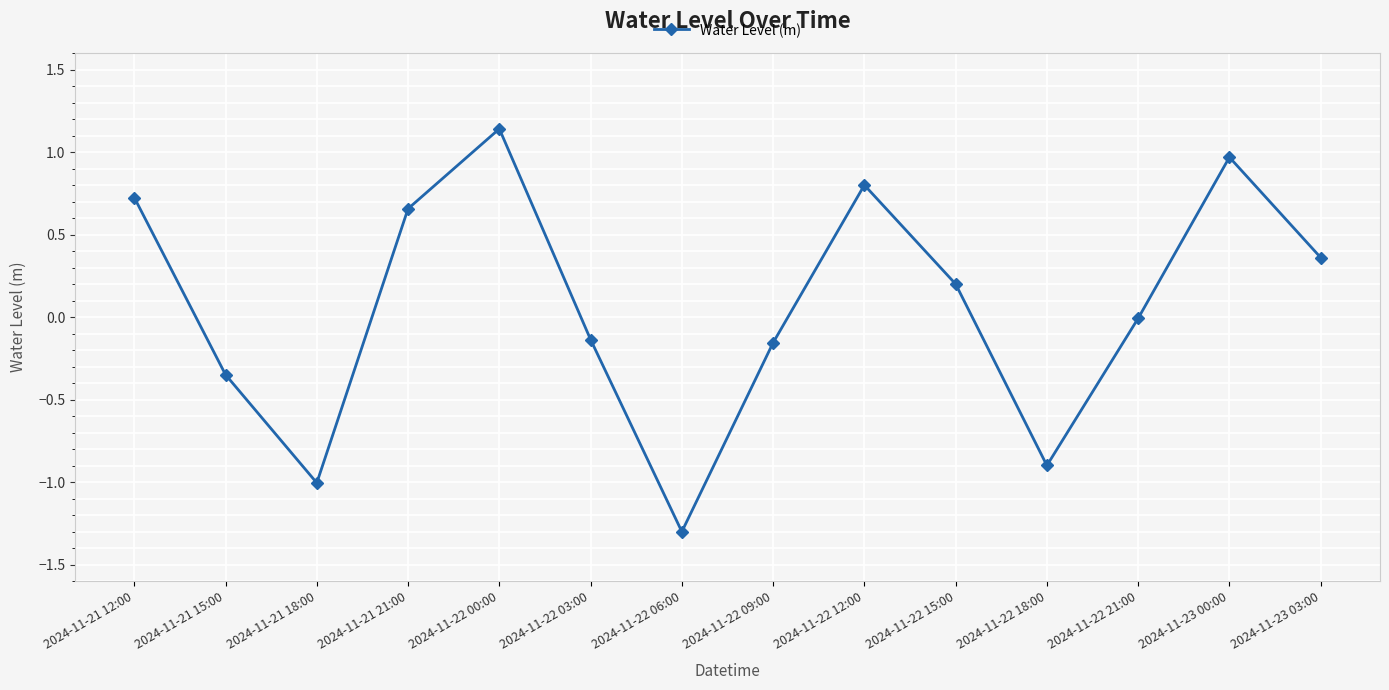

What is the label of the 12th point from the left?

2024-11-22 21:00